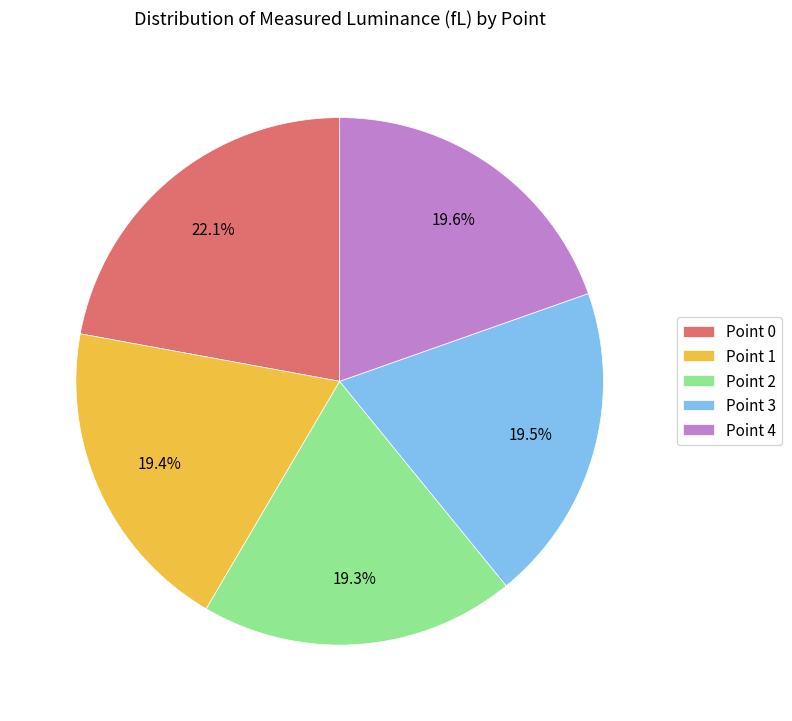

Does Point 3 account for over 50% of the chart?

No